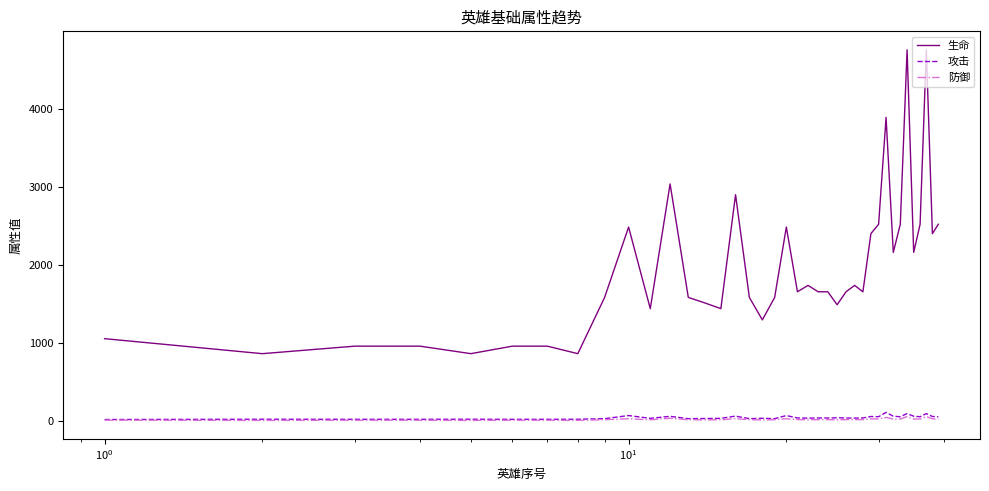

What is the maximum value shown in the chart?

4752